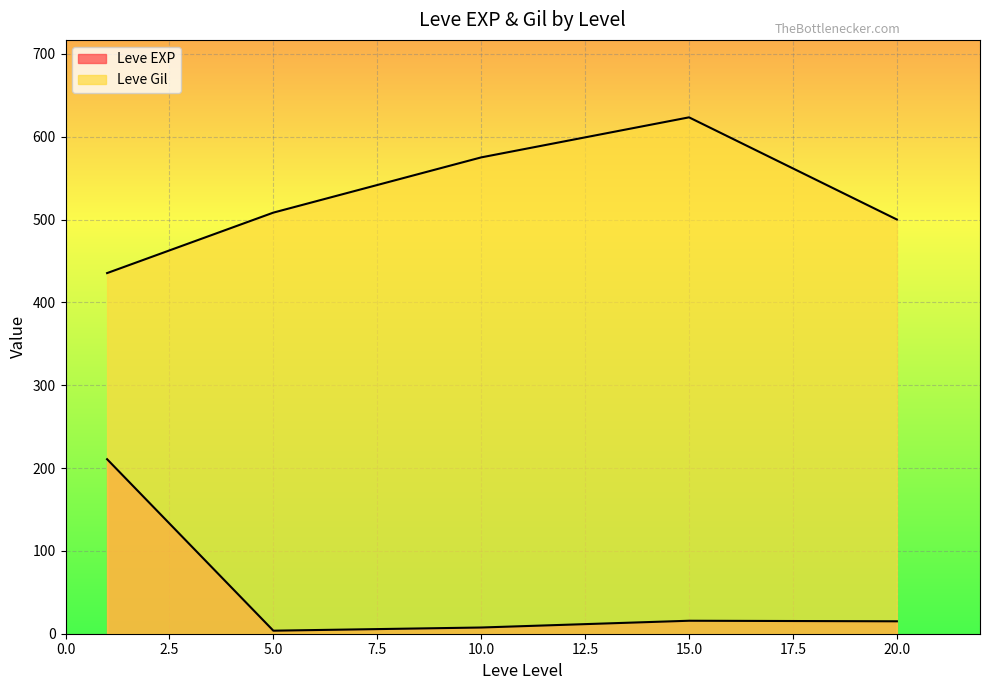

How many lines are shown in the chart?

2